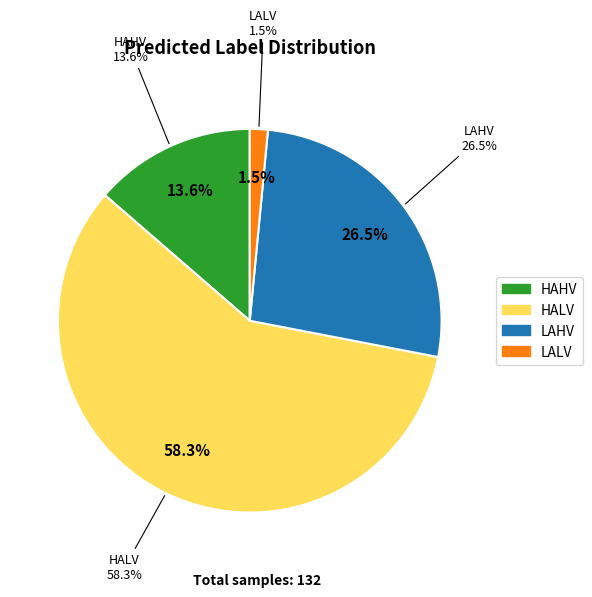

Which slice is the largest?

HALV